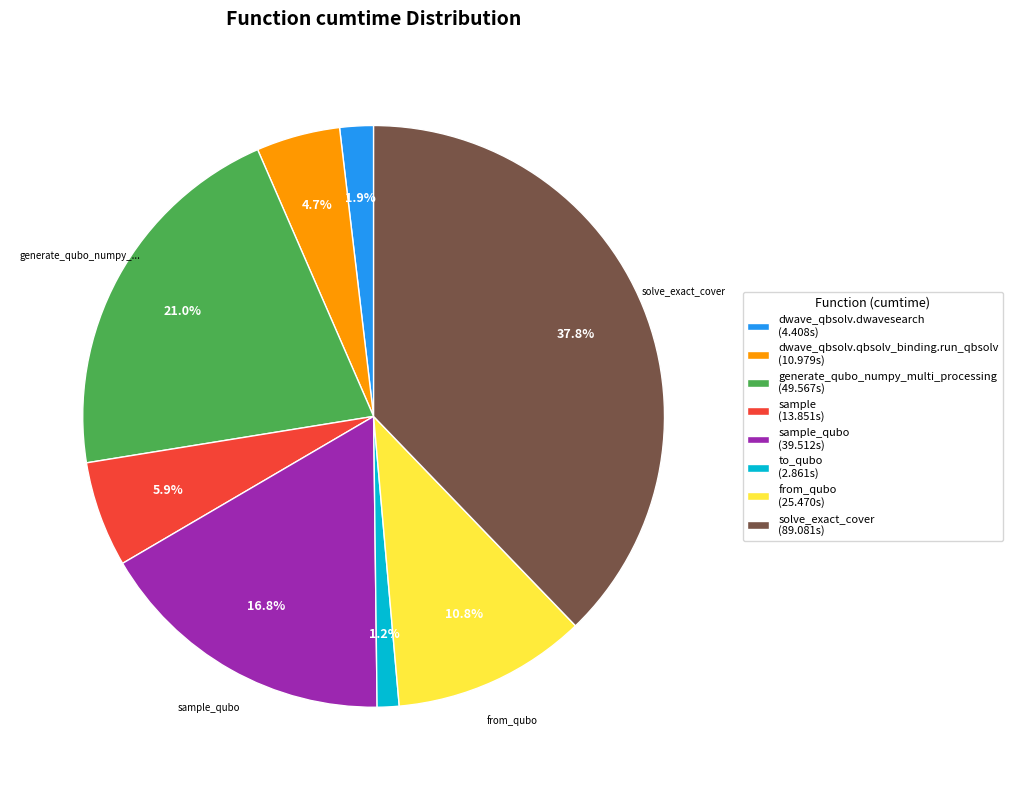

Which slice is the largest?

solve_exact_cover (89.081s)